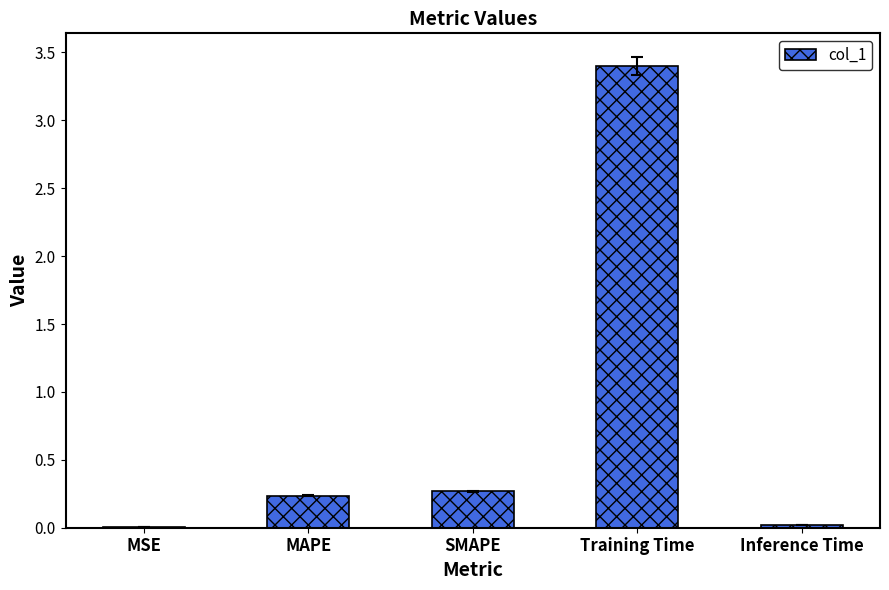

How many data points does each series have?

5